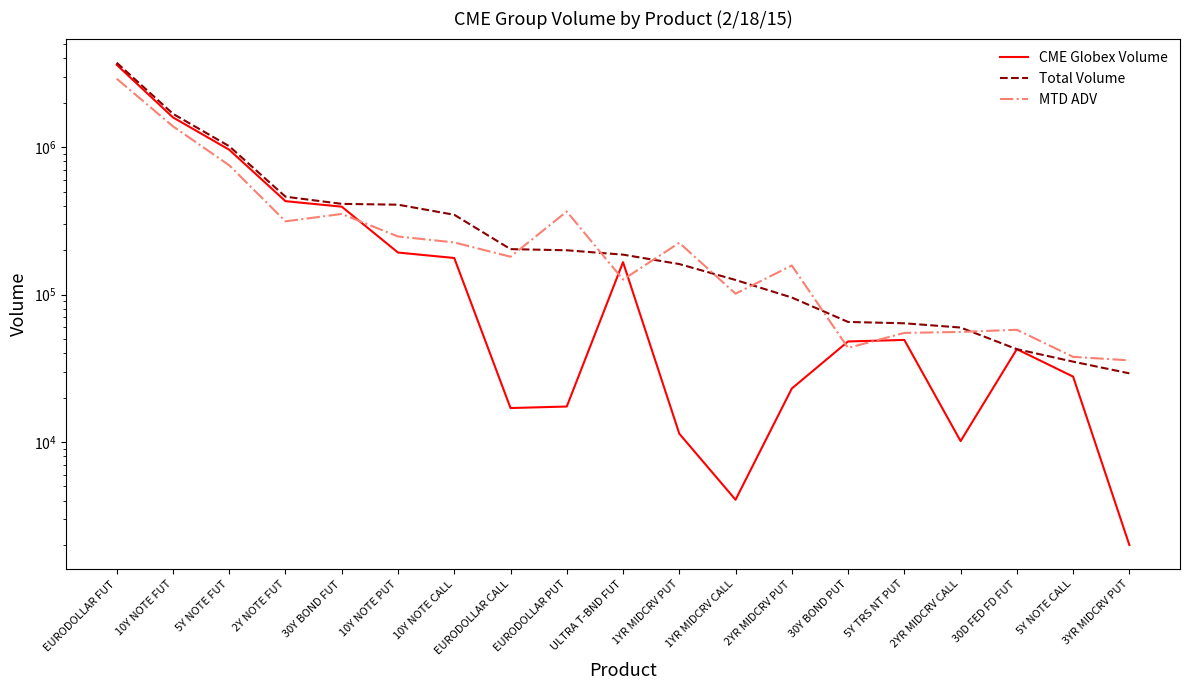

Where does the MTD ADV series first go above 180550?

EURODOLLAR FUT